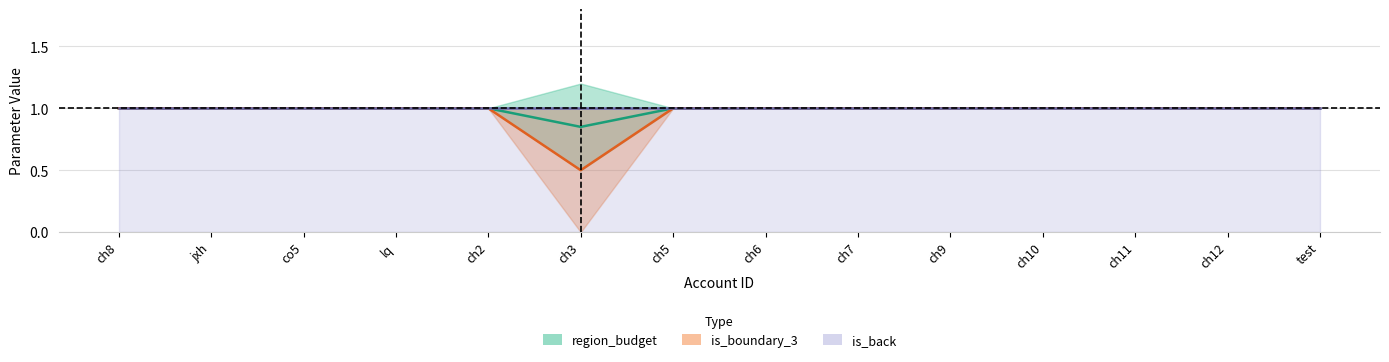

Which series has the largest range (max minus min)?

is_boundary_3 center